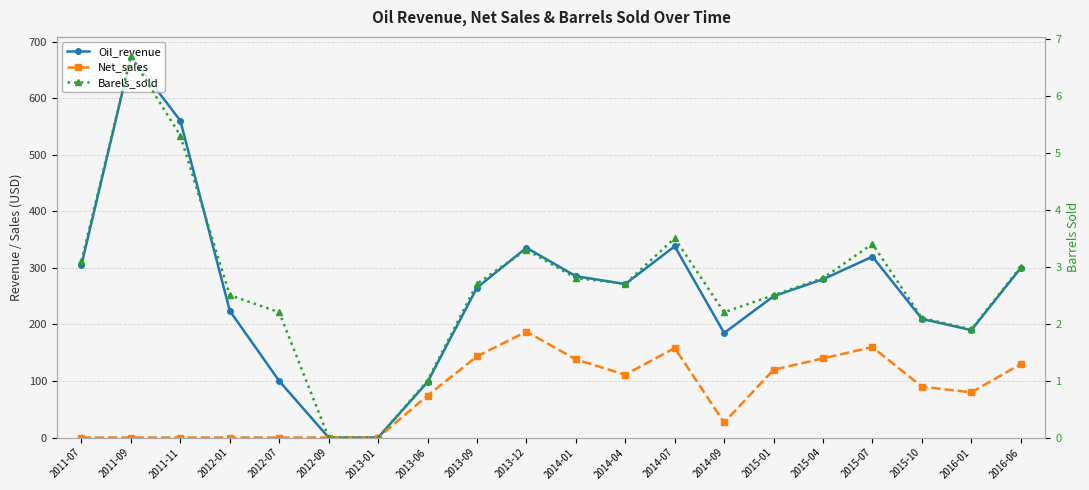

How many values in Oil_revenue are above zero?

18